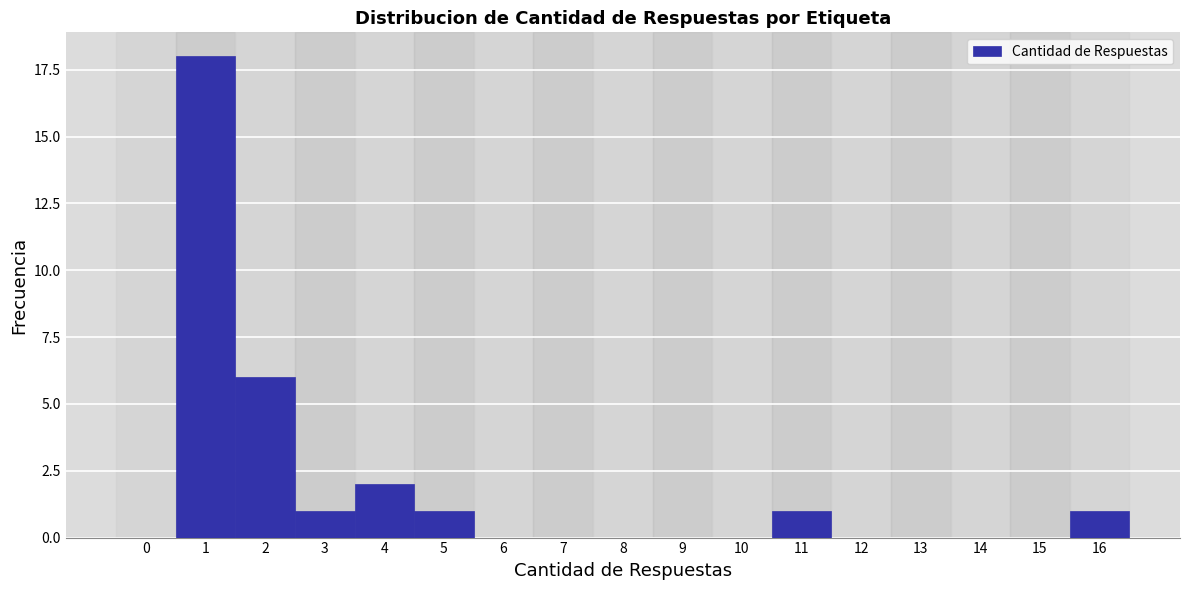

Reading left to right, what are all the values shown in this chart?

0=0	1=18	2=6	3=1	4=2	5=1	6=0	7=0	8=0	9=0	10=0	11=1	12=0	13=0	14=0	15=0	16=1